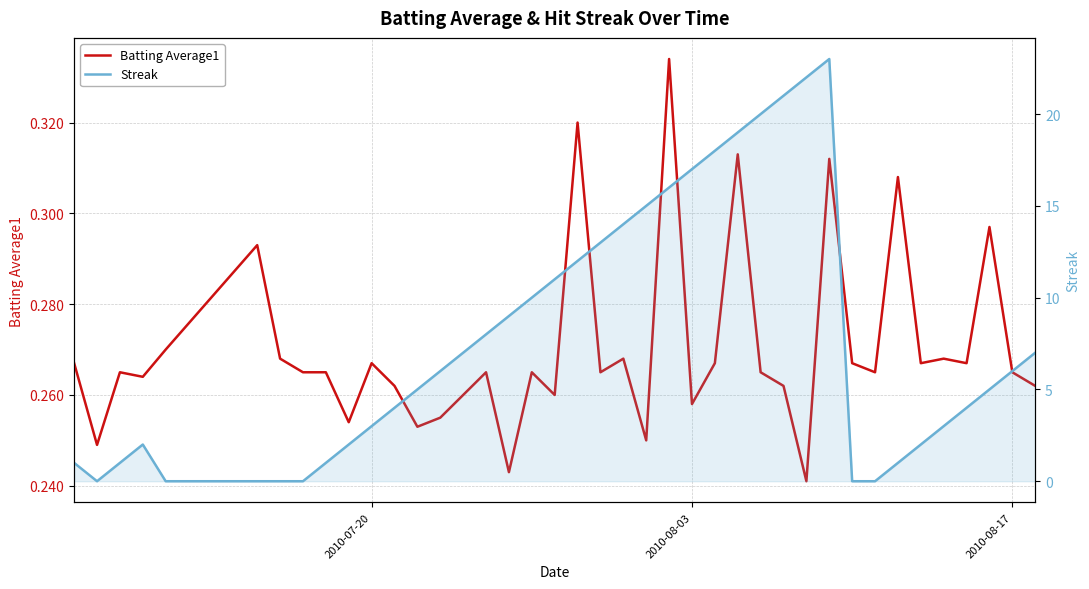

What is the difference between the maximum and minimum values in the Batting Average1 series?

0.1